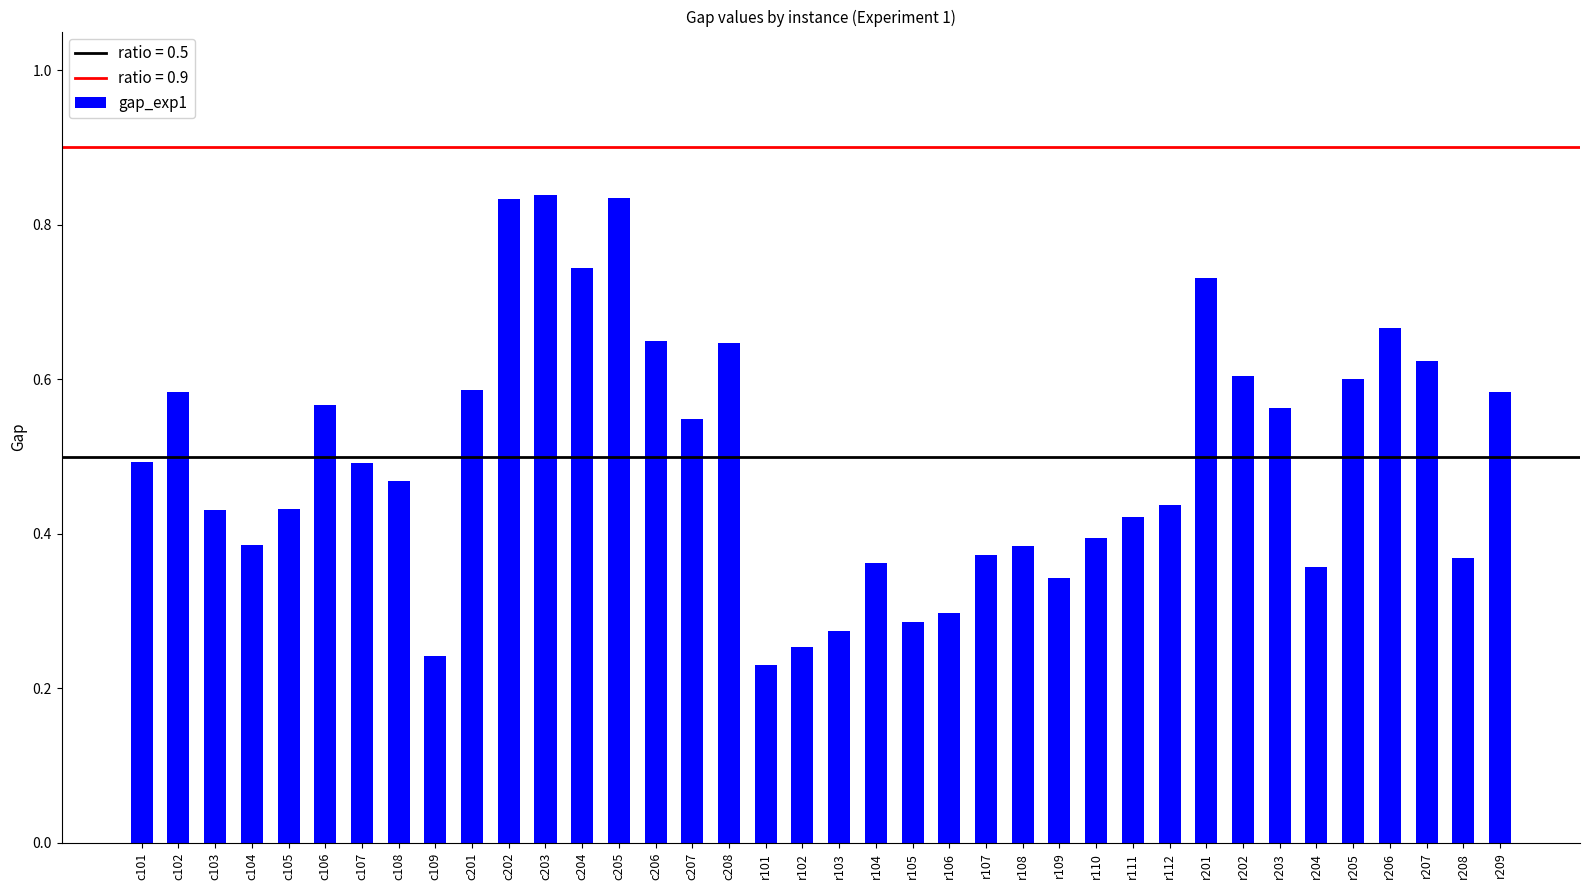

At which category does the chart reach its minimum across all series?

r101